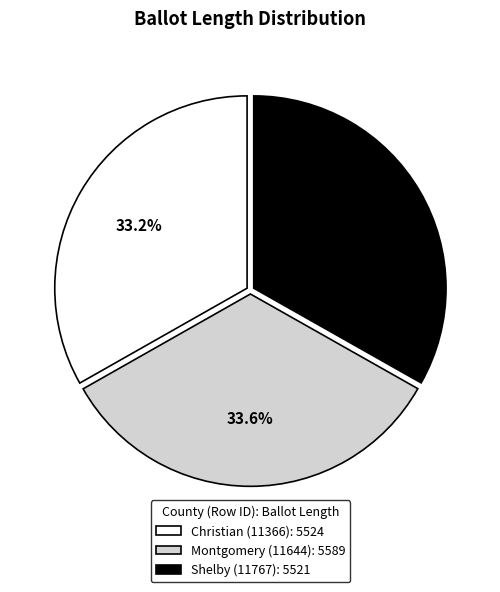

How many segments does this pie chart have?

3